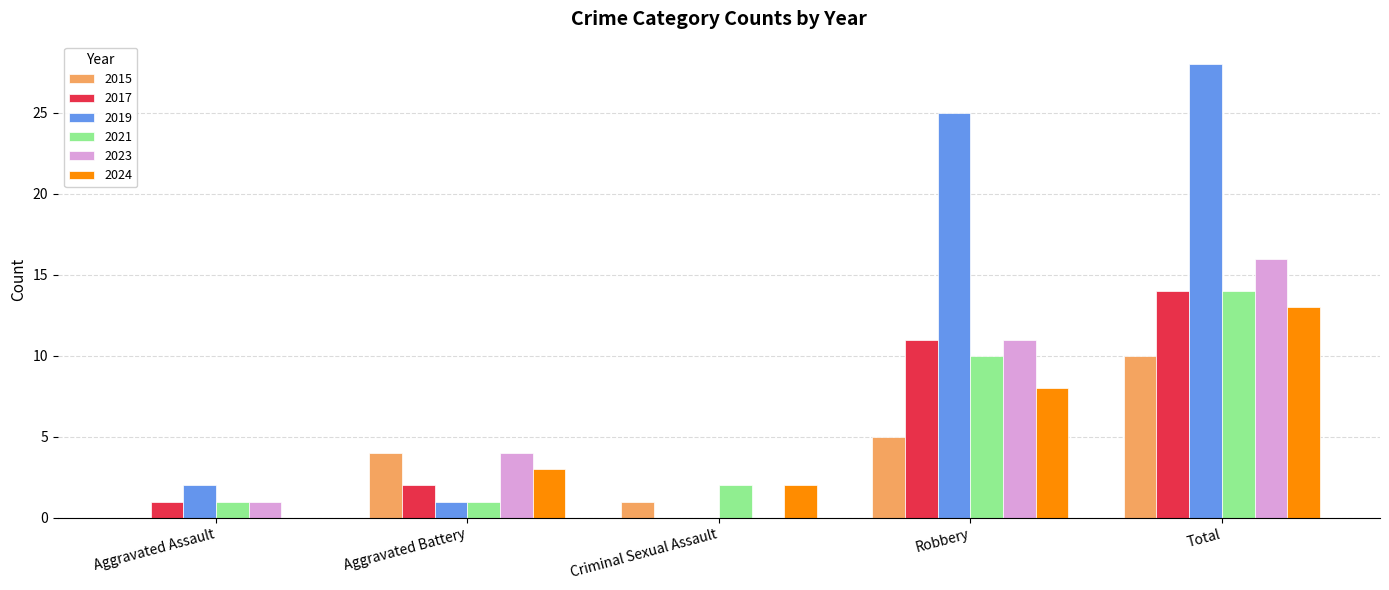

Reading right to left, extract all data points from this chart.

2015: Total=10	Robbery=5	Criminal Sexual Assault=1	Aggravated Battery=4	Aggravated Assault=0
2017: Total=14	Robbery=11	Criminal Sexual Assault=0	Aggravated Battery=2	Aggravated Assault=1
2019: Total=28	Robbery=25	Criminal Sexual Assault=0	Aggravated Battery=1	Aggravated Assault=2
2021: Total=14	Robbery=10	Criminal Sexual Assault=2	Aggravated Battery=1	Aggravated Assault=1
2023: Total=16	Robbery=11	Criminal Sexual Assault=0	Aggravated Battery=4	Aggravated Assault=1
2024: Total=13	Robbery=8	Criminal Sexual Assault=2	Aggravated Battery=3	Aggravated Assault=0